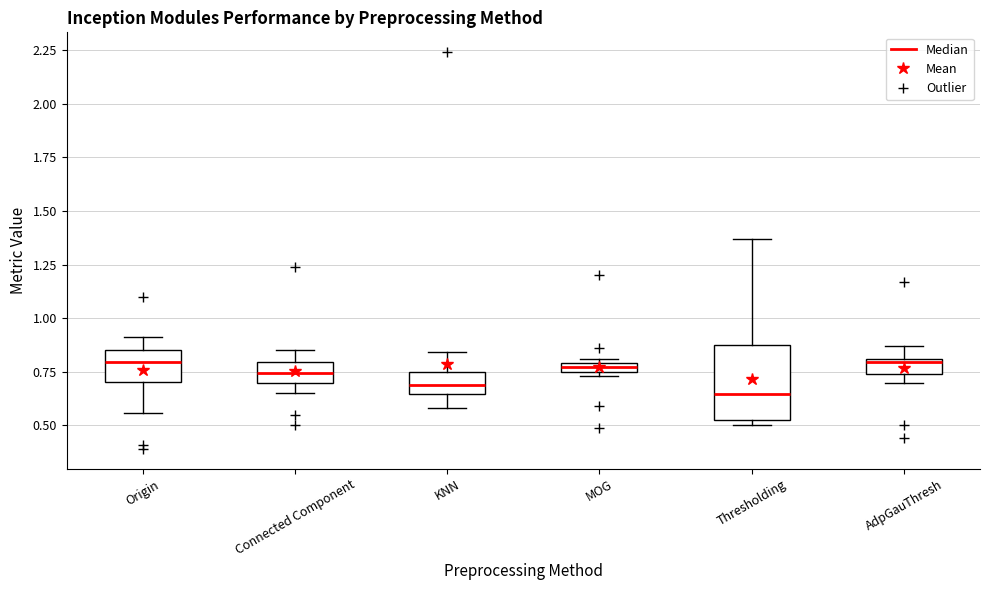

Where is the lower edge of the box for Connected Component on the y-axis? The values are not printed on the chart, so give them approximately, as read against the axis.

0.70